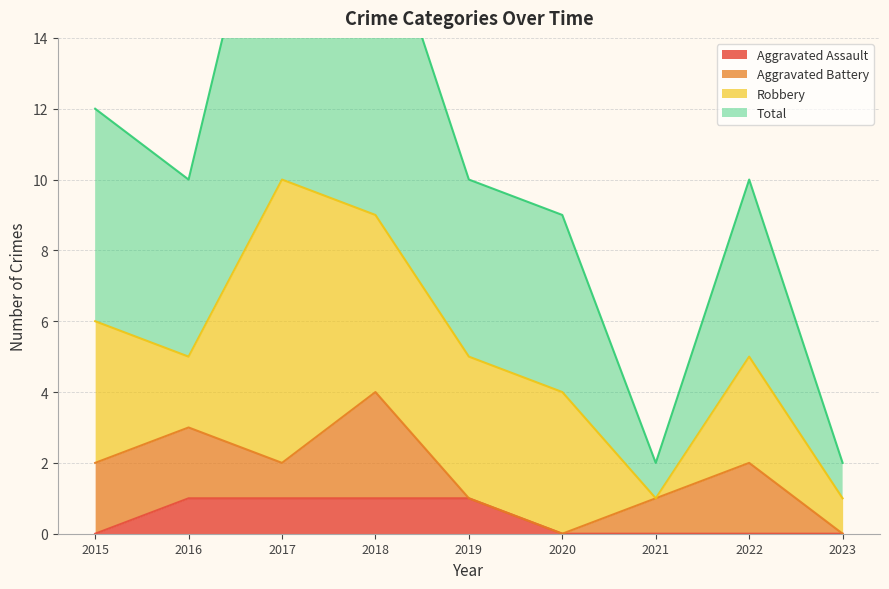

What is the difference between the maximum and second lowest values in the Aggravated Assault series?

1